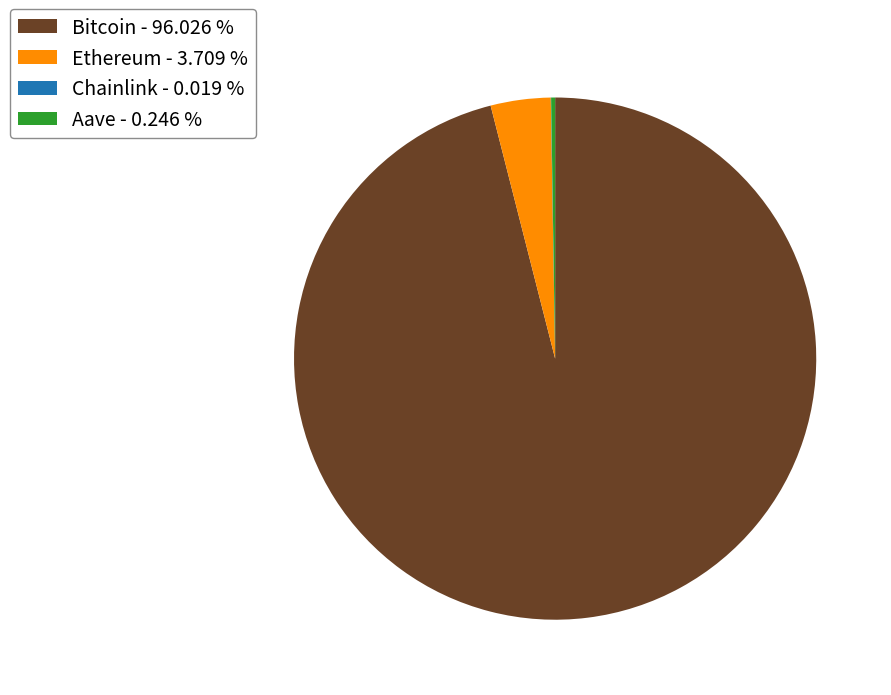

Is there any slice that represents more than half of the pie?

Yes